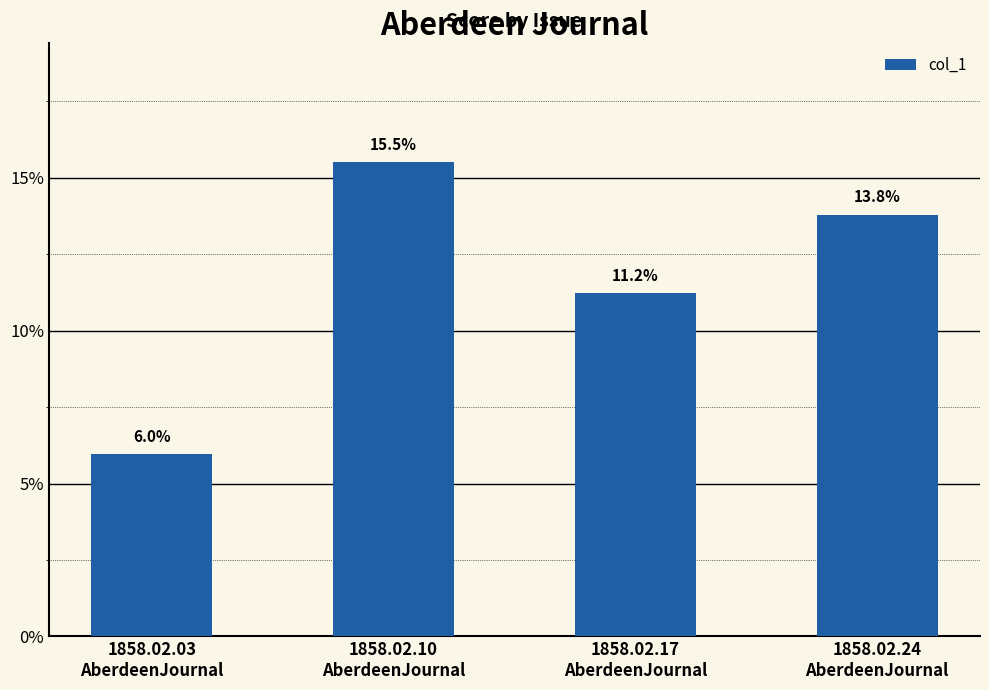

What is the minimum value shown in the chart?

0.1